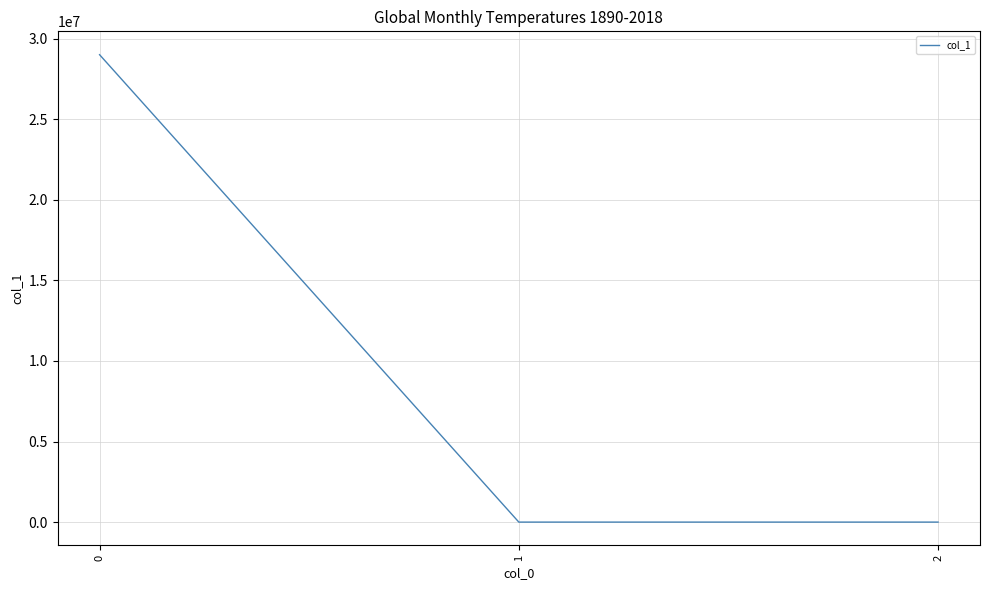

What is the difference between the maximum and minimum values?

29005743.3